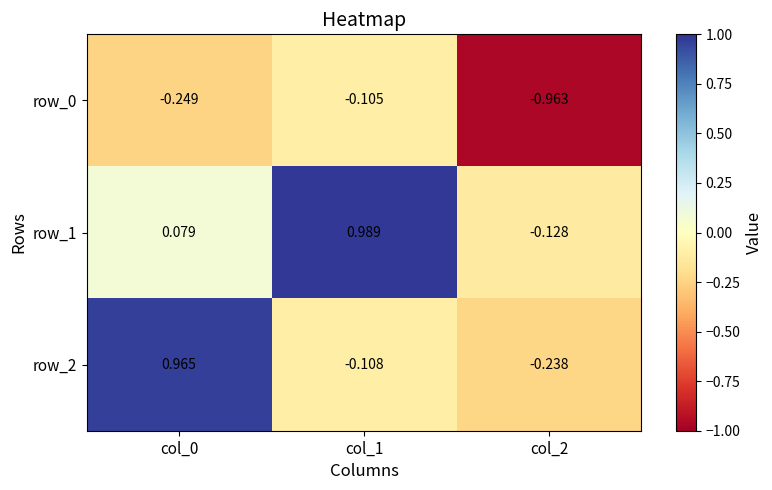

Is the value of row_0 at col_2 greater than the value of row_1 at col_1?

No